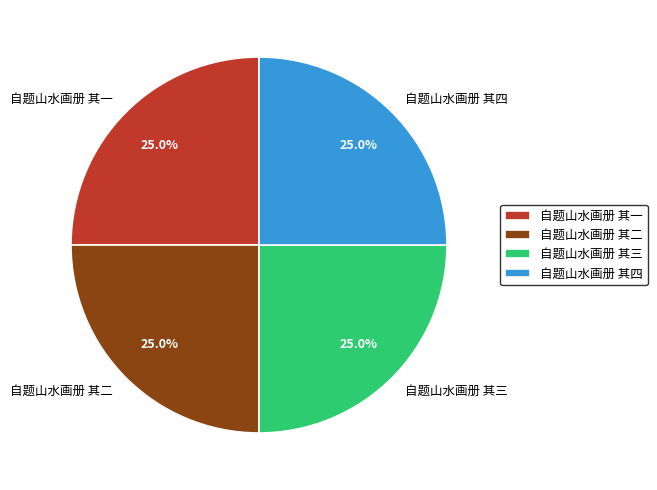

True or false: 自题山水画册 其一 accounts for 25% of the total.

True